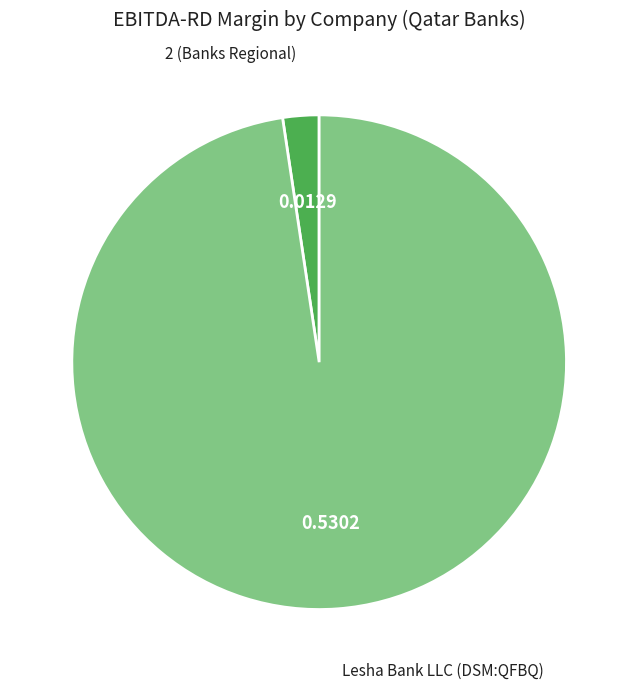

Between Lesha Bank LLC (DSM:QFBQ) and 2 (Banks Regional), which is larger?

Lesha Bank LLC (DSM:QFBQ)